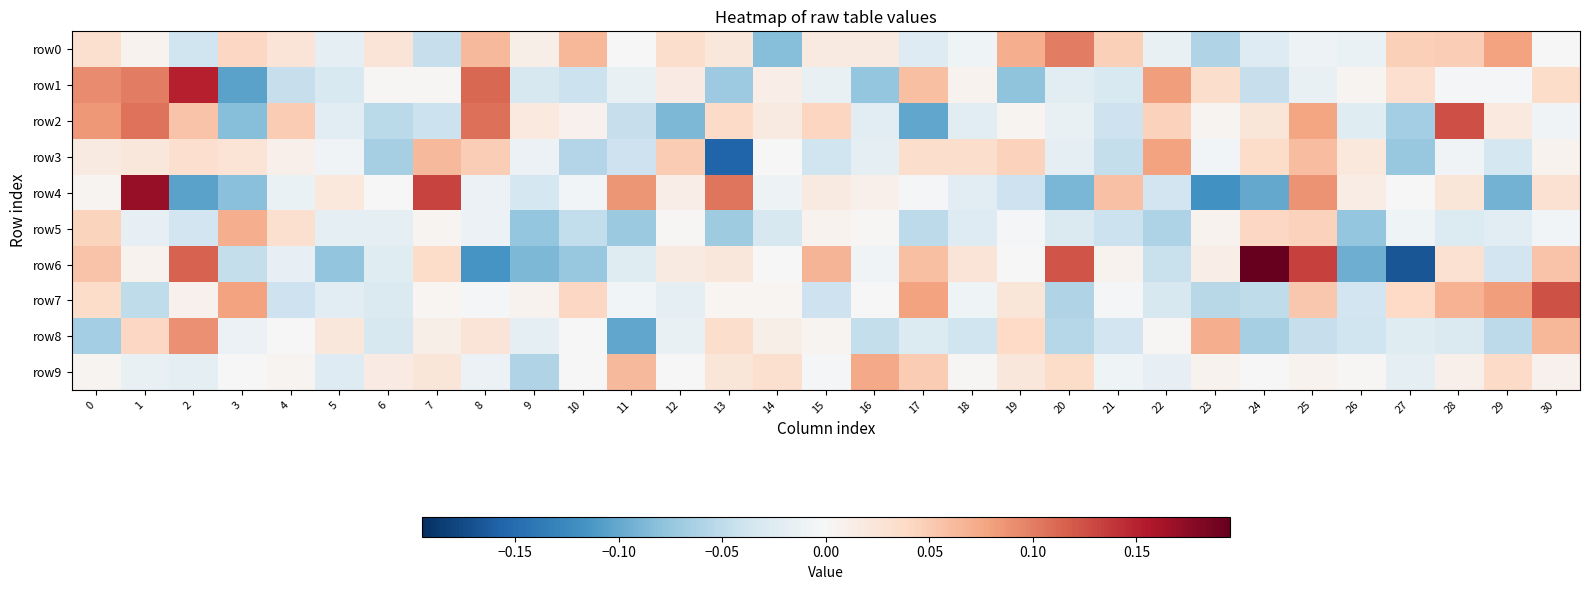

Which label corresponds to the smallest value in the chart?

27